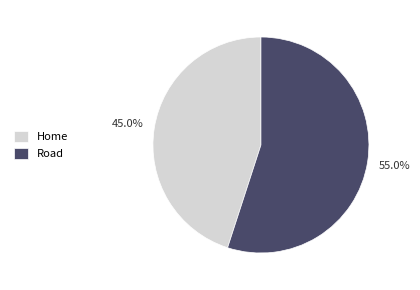

The Road slice represents 55% of the pie. True or false?

True